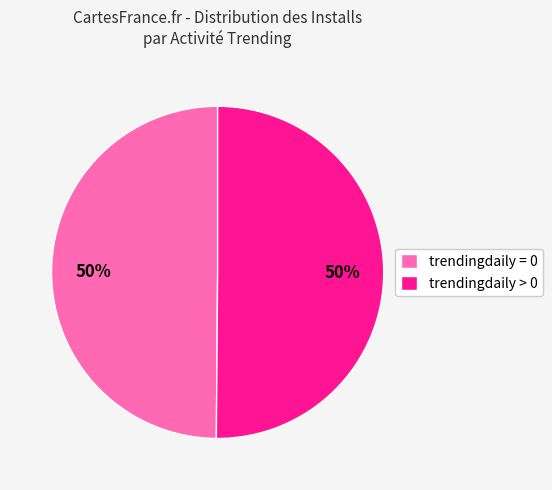

True or false: trendingdaily > 0 accounts for 50% of the total.

True